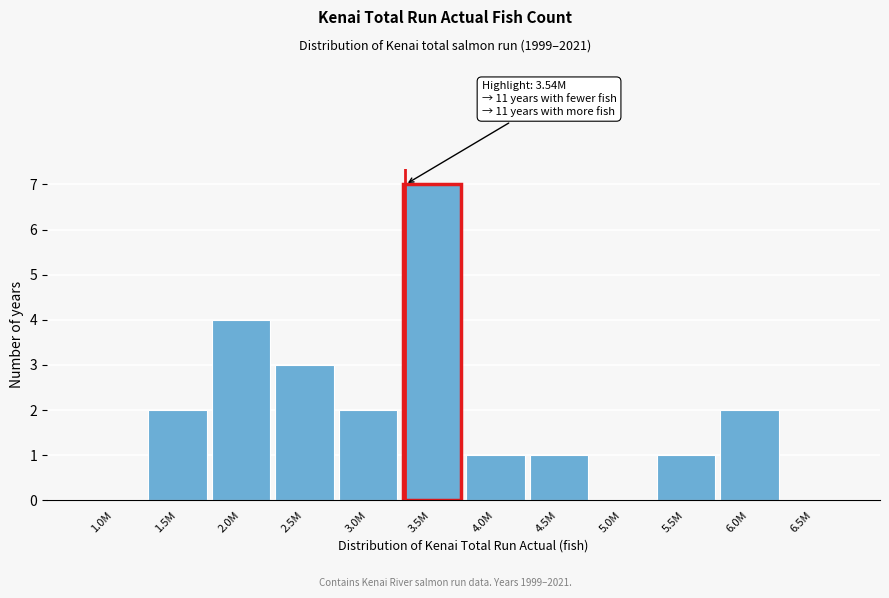

Reading left to right, what are all the values shown in this chart?

1.0M=0	1.5M=2	2.0M=4	2.5M=3	3.0M=2	3.5M=7	4.0M=1	4.5M=1	5.0M=0	5.5M=1	6.0M=2	6.5M=0